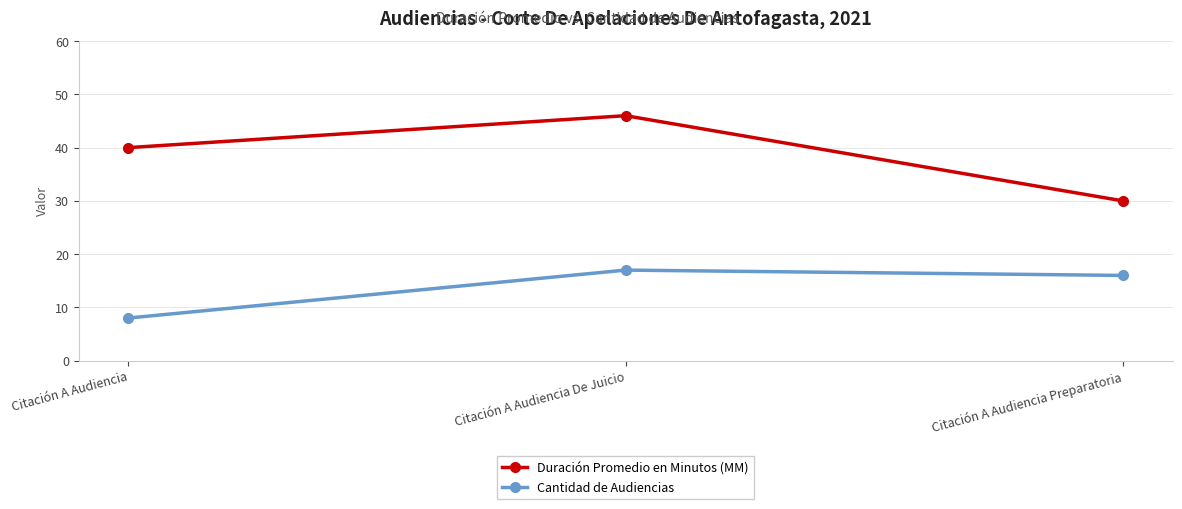

At which category is the sum across all series the highest?

Citación A Audiencia De Juicio